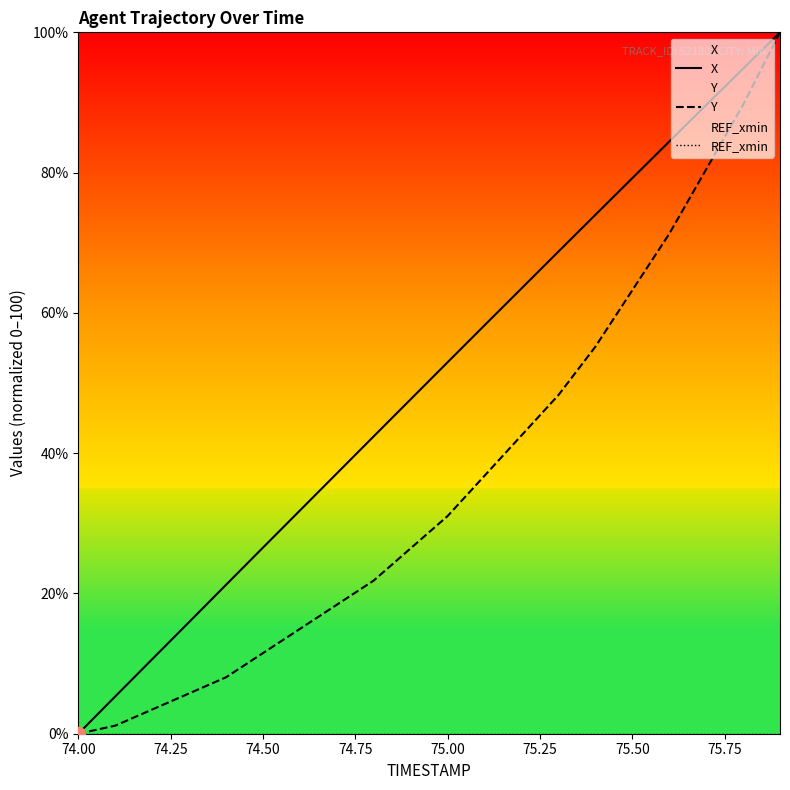

What is the greatest value displayed?

100.0